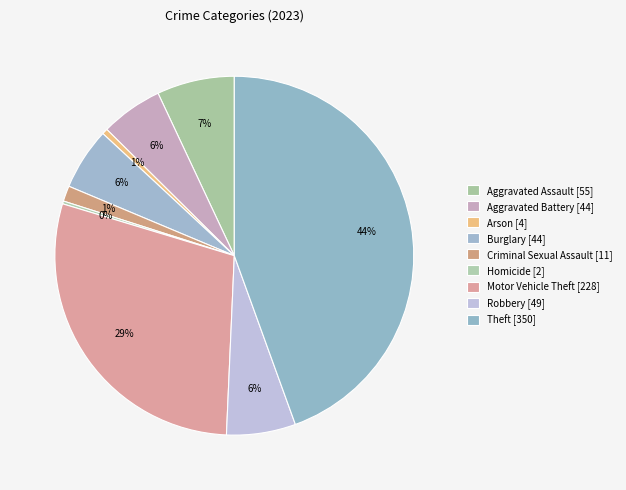

To the nearest percent, what percentage of the pie is Aggravated Battery?

6%